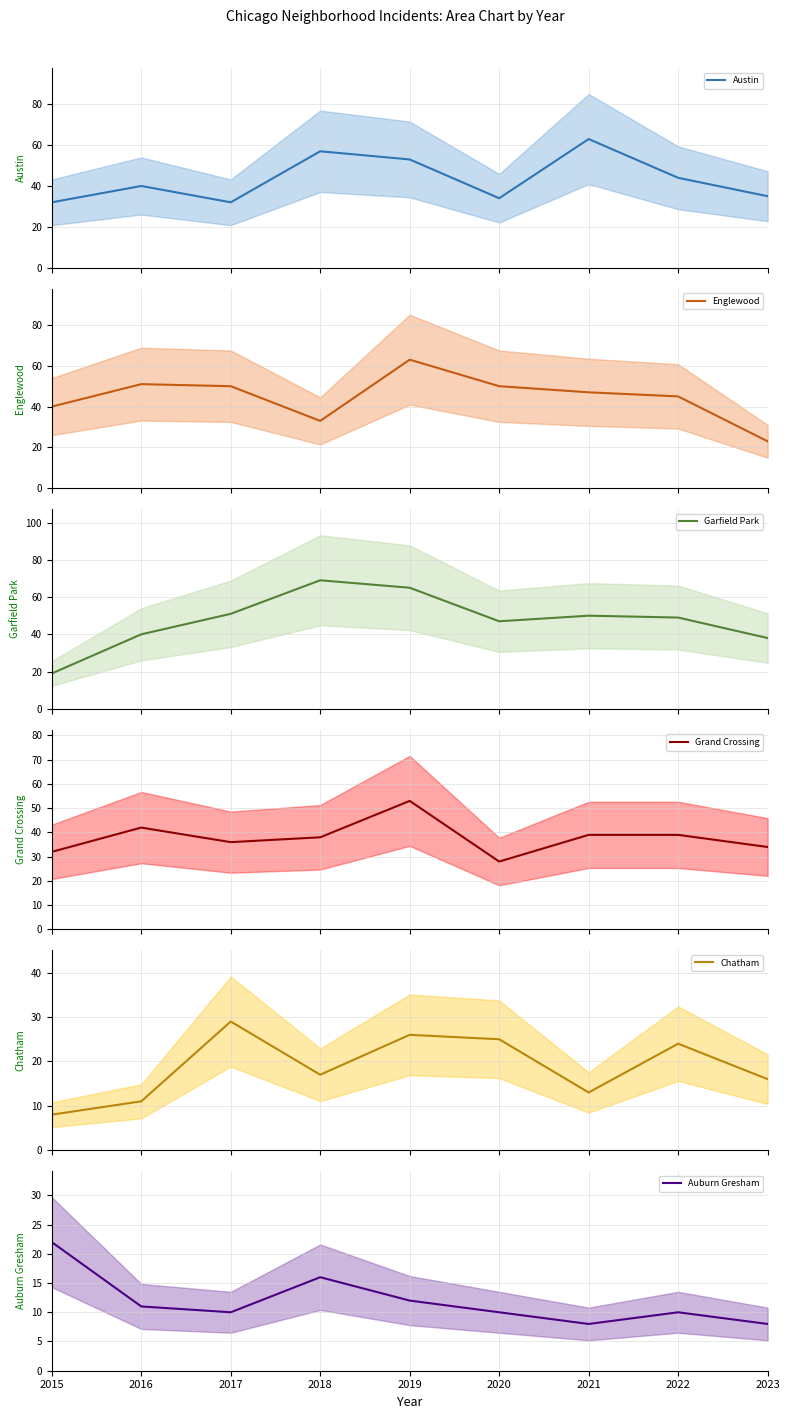

Is this an area chart (filled region under the line)?

No